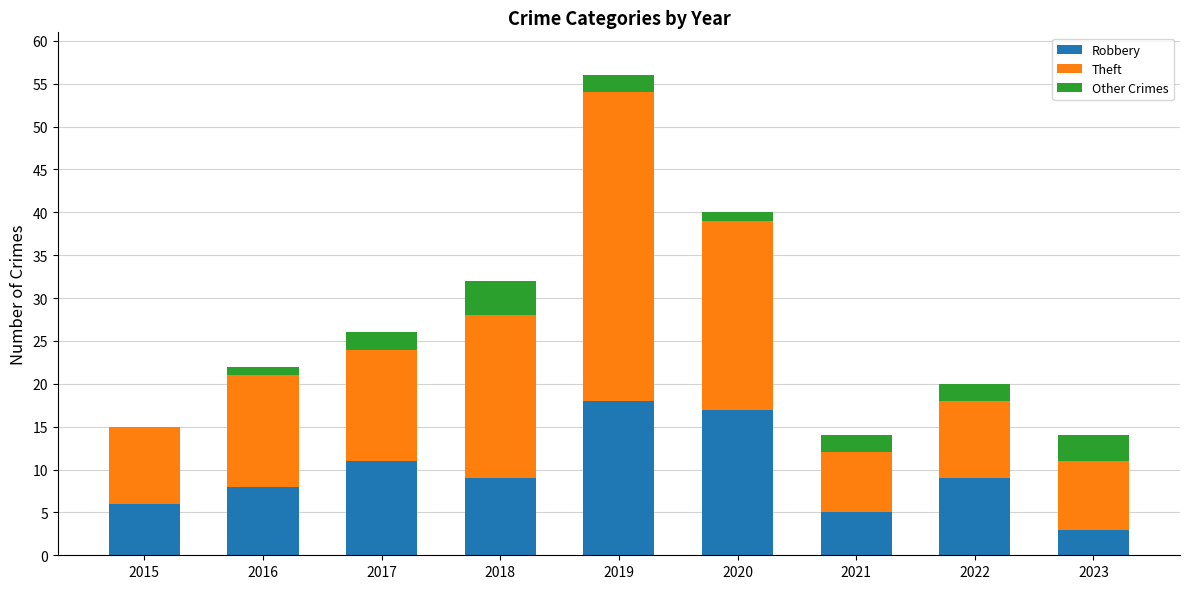

What are all the series names shown in the legend?

Robbery, Theft, Other Crimes